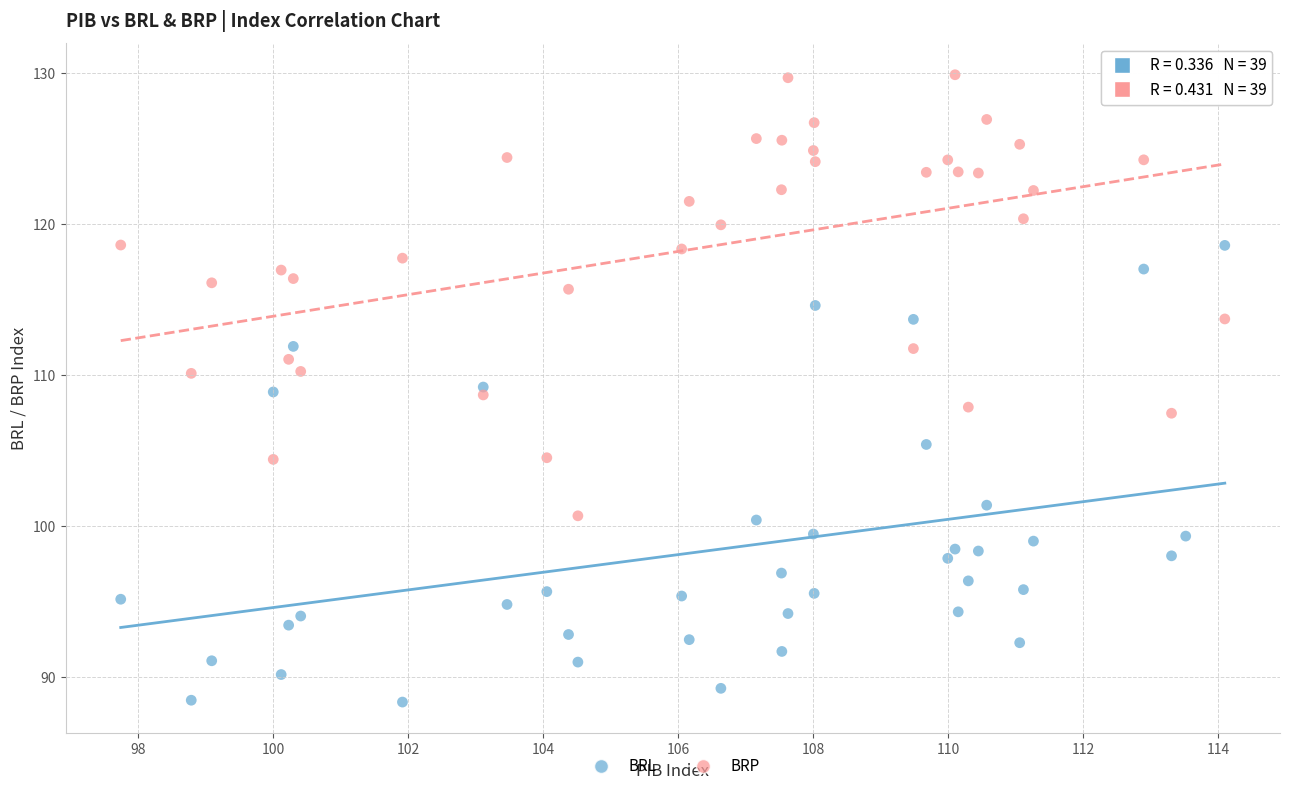

Which series contains the lowest Y value?

BRL